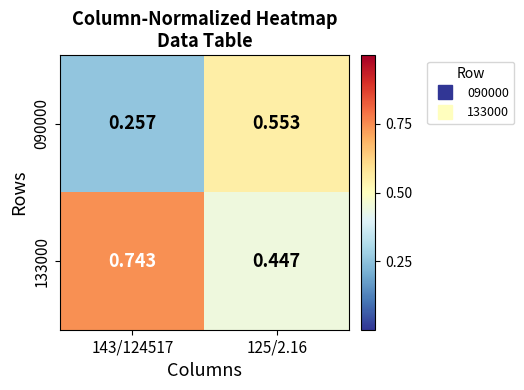

Is the value of 090000 at 143/124517 greater than the value of 133000 at 125/2.16?

No